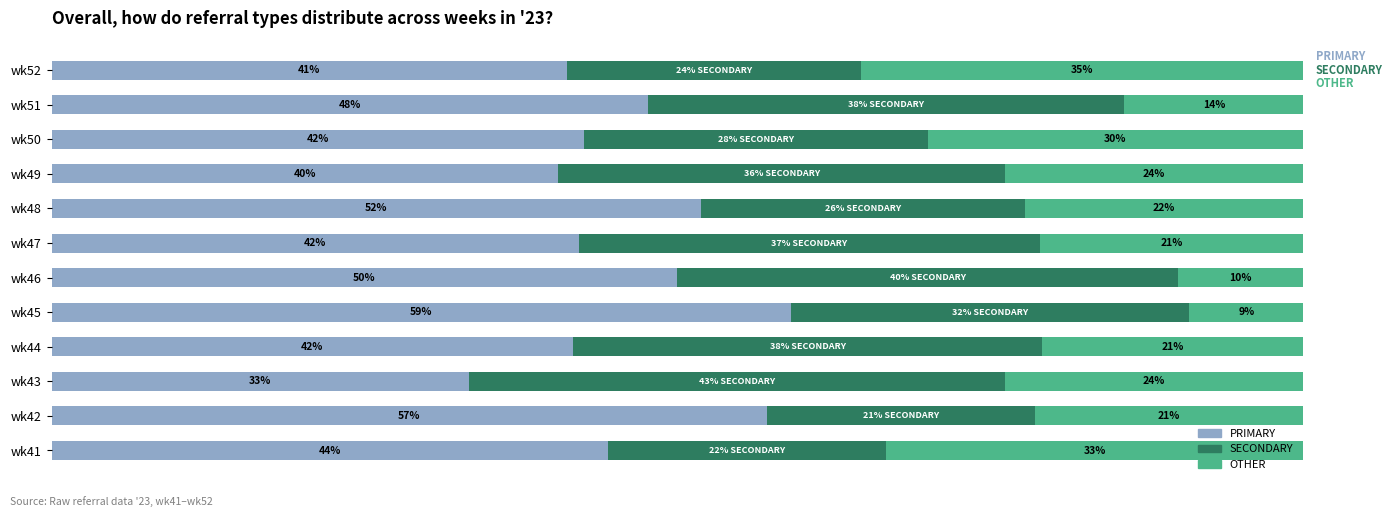

At which label does PRIMARY reach its peak?

wk45